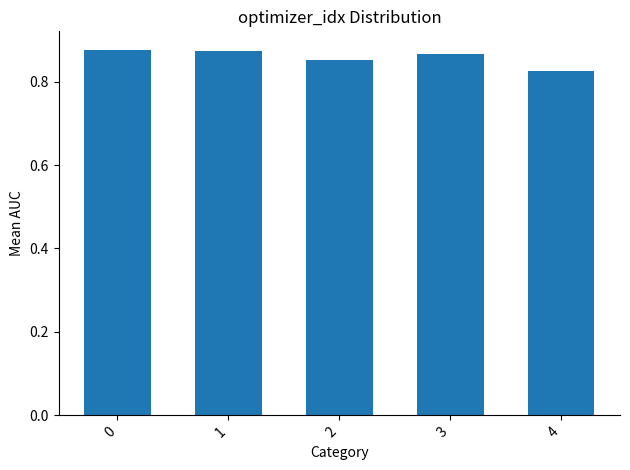

Which has a higher value, 4 or 3?

3